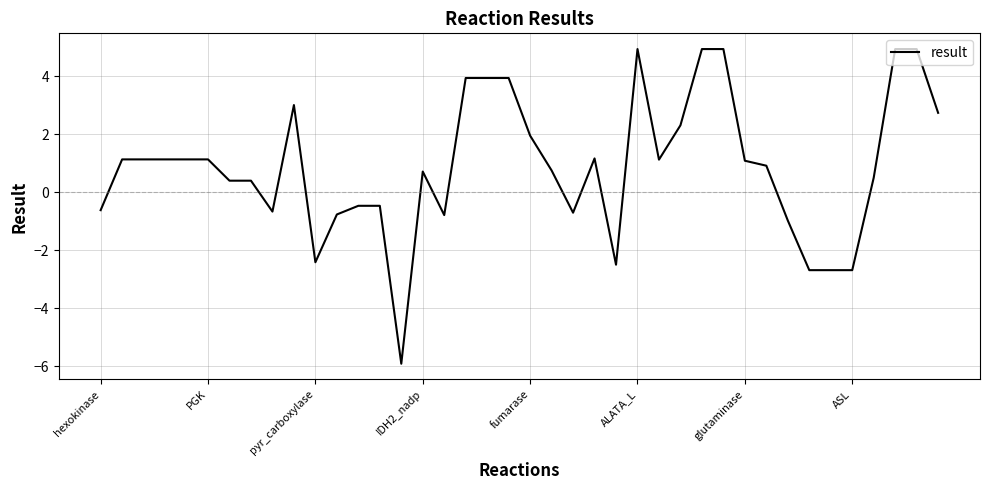

What is the minimum value shown in the chart?

-5.9